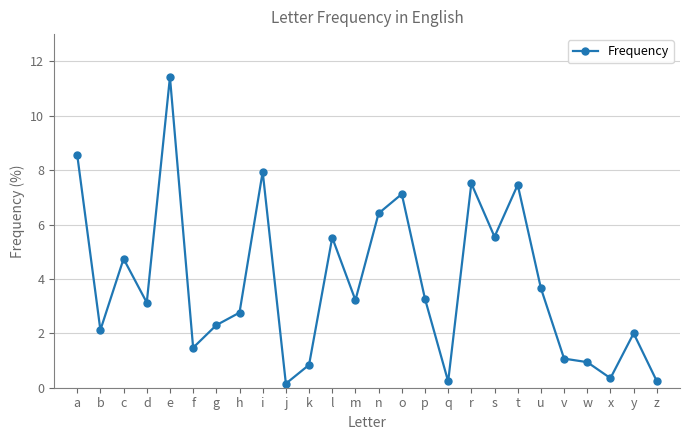

How many categories are shown in the chart?

26